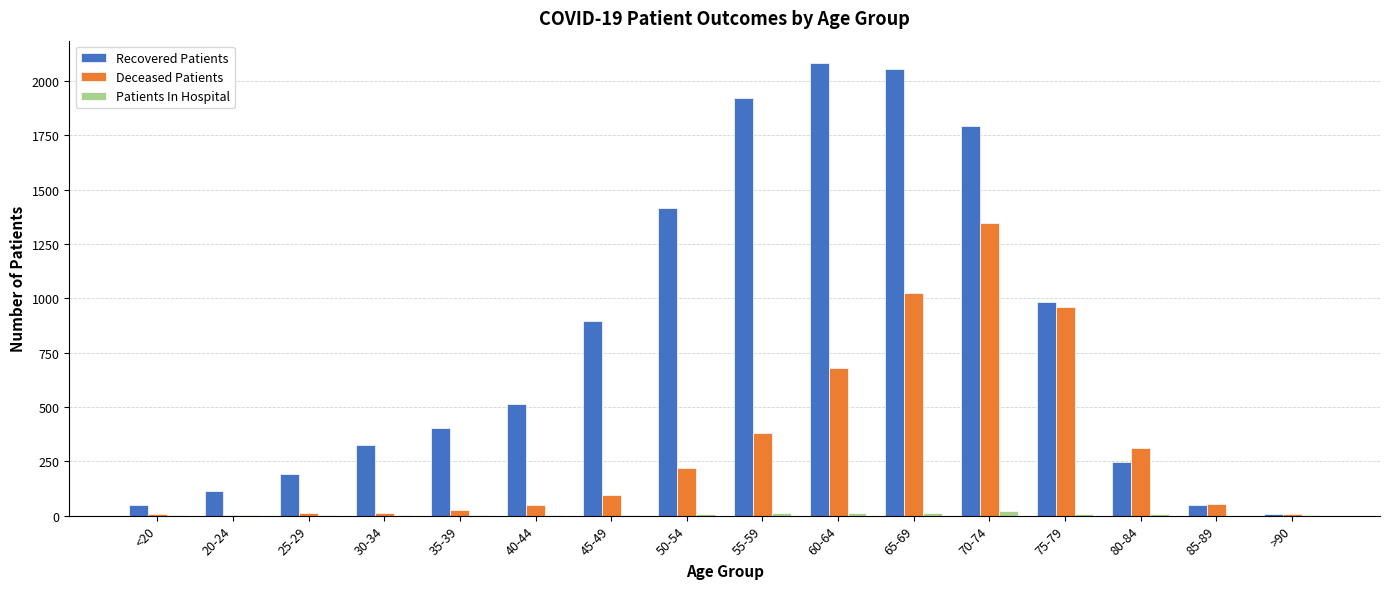

What is the sum of all Recovered Patients values?

13043